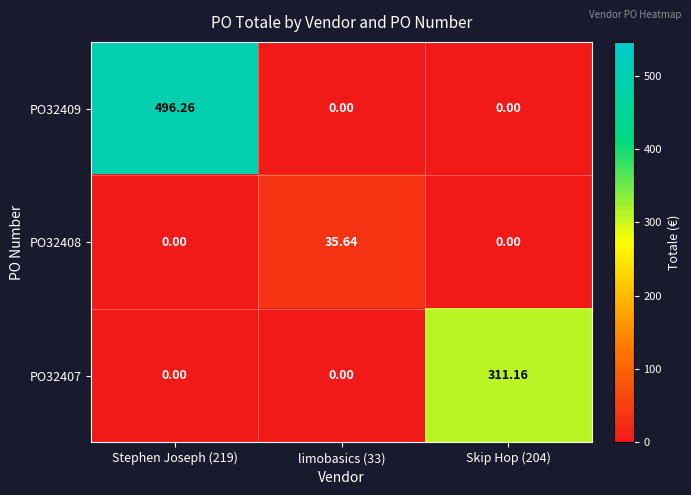

How many values in the PO32407 series exceed 0?

1